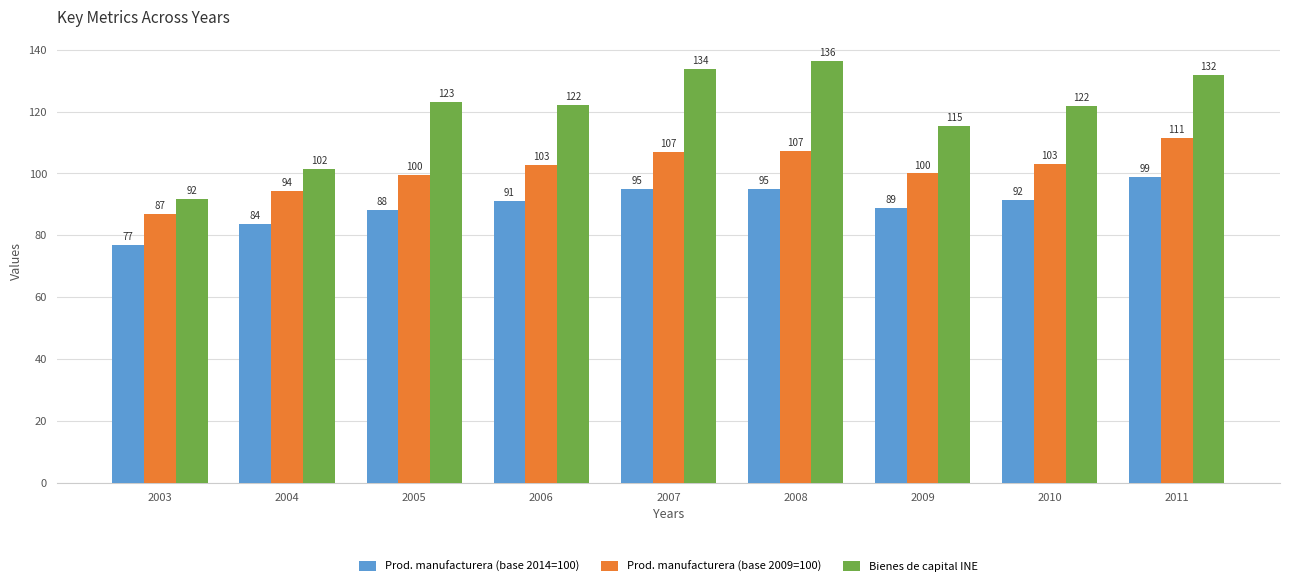

Which label corresponds to the largest value in the chart?

2008